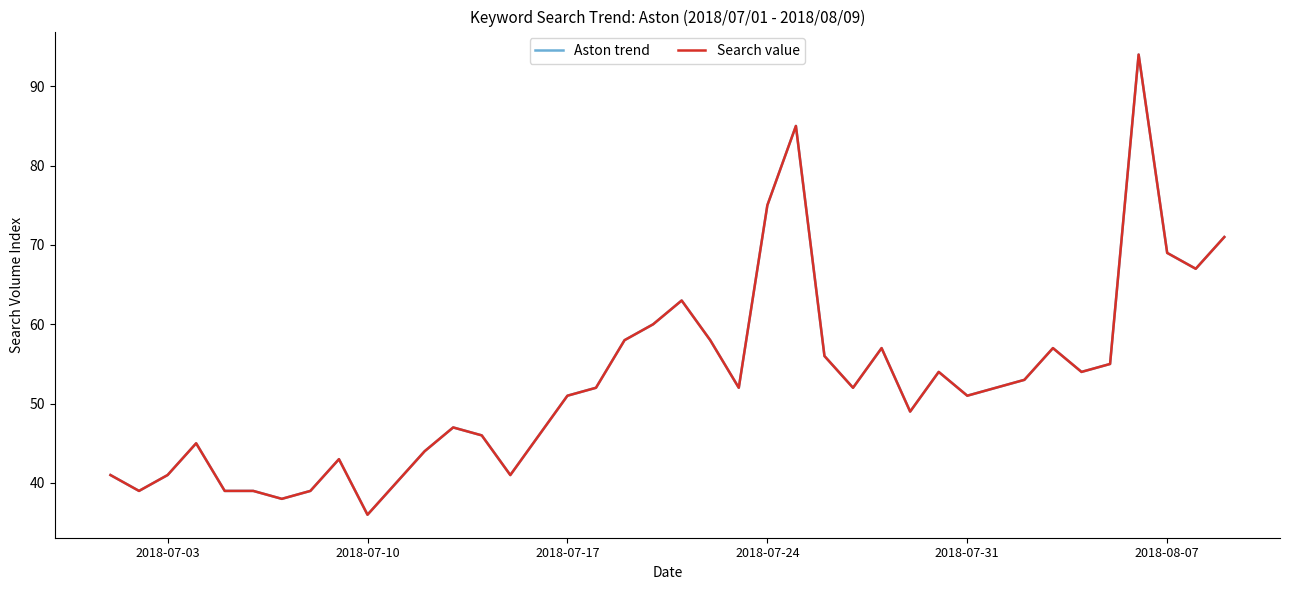

Does the chart have visible grid lines?

No